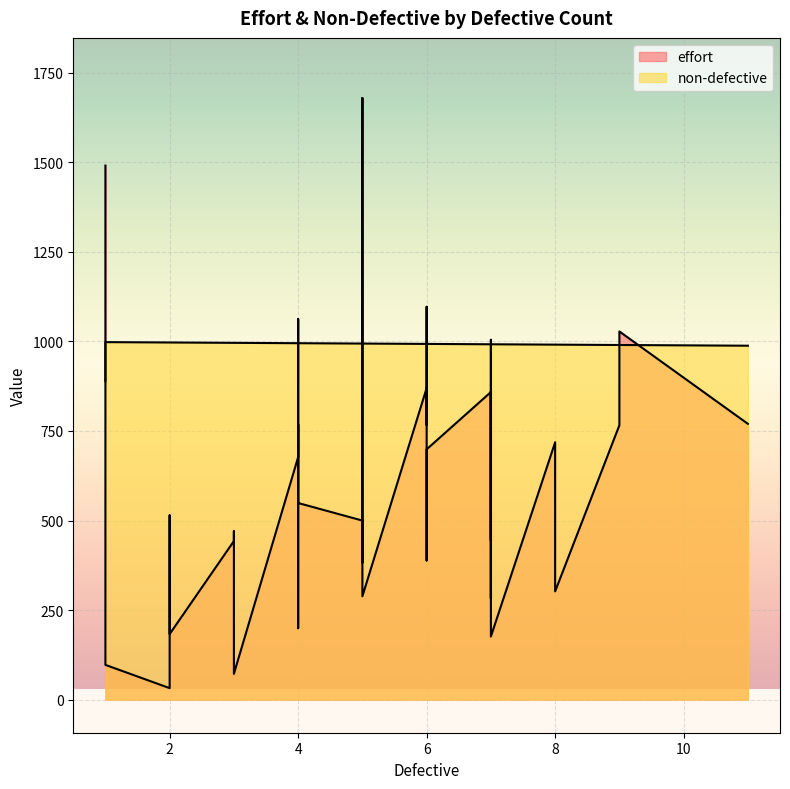

List the series in order of their overall mean, highest first.

non-defective, effort